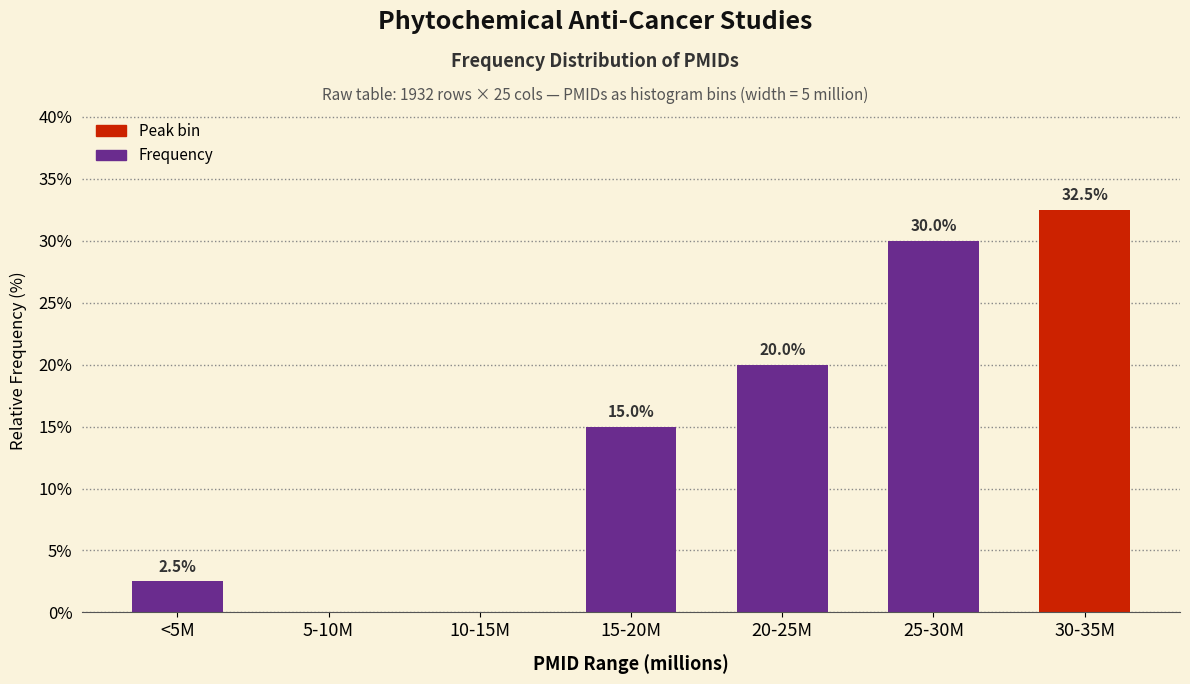

Reading left to right, list all the values displayed in this chart.

<5M=2.5	5-10M=0.0	10-15M=0.0	15-20M=15.0	20-25M=20.0	25-30M=30.0	30-35M=32.5